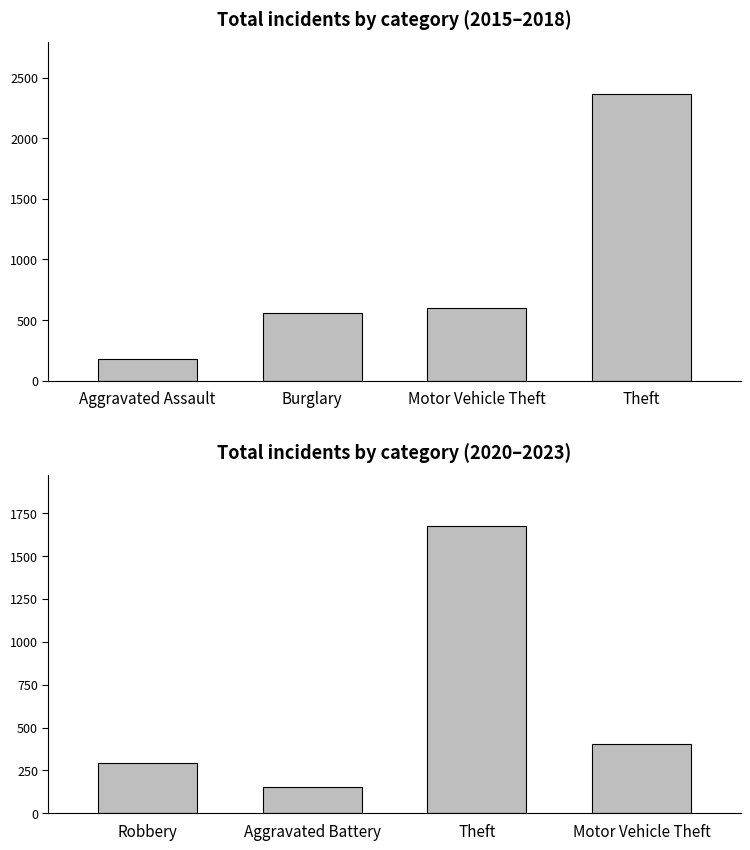

Which series has the widest spread of values?

Total incidents by category (2015–2018)